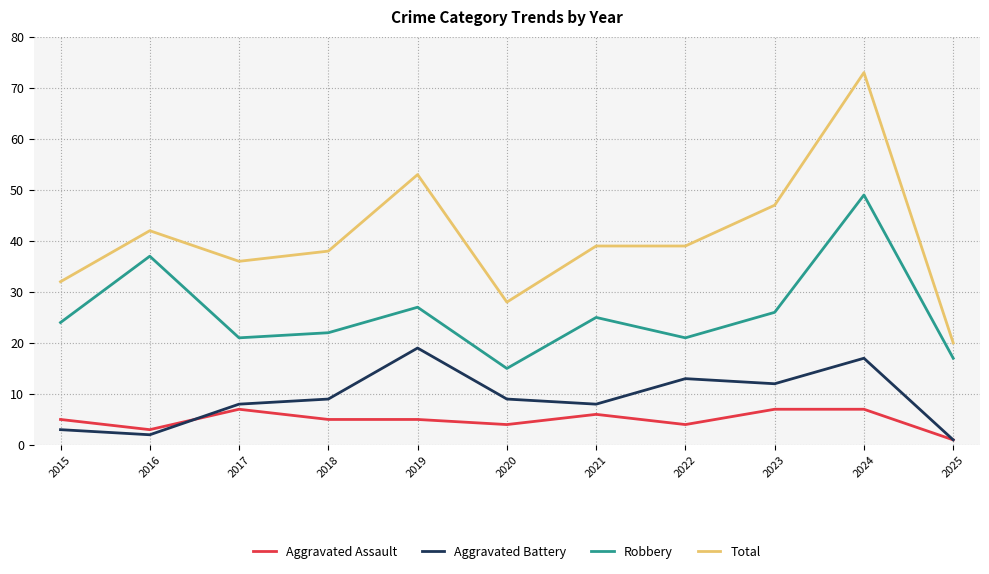

What is the greatest value displayed?

73